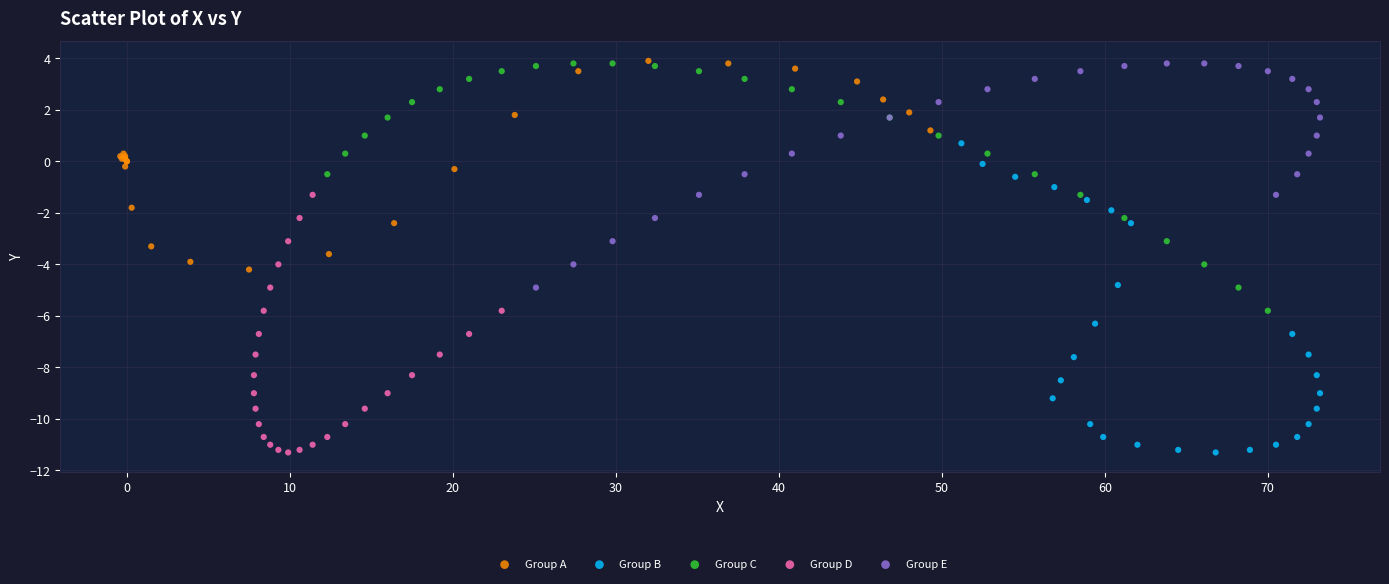

Which series has the largest Y range (max minus min)?

Group B